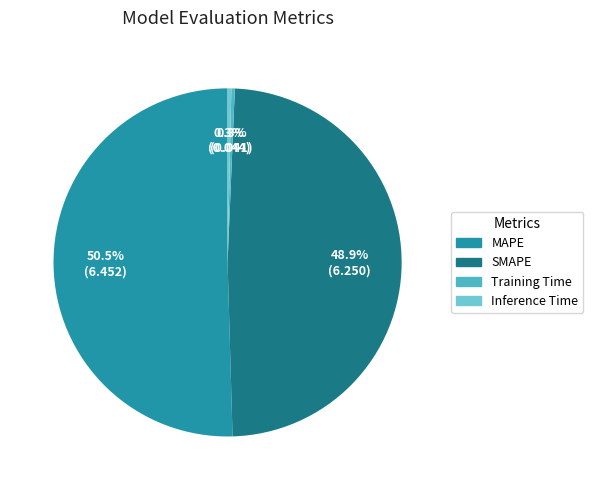

What is the largest slice in the pie chart?

MAPE